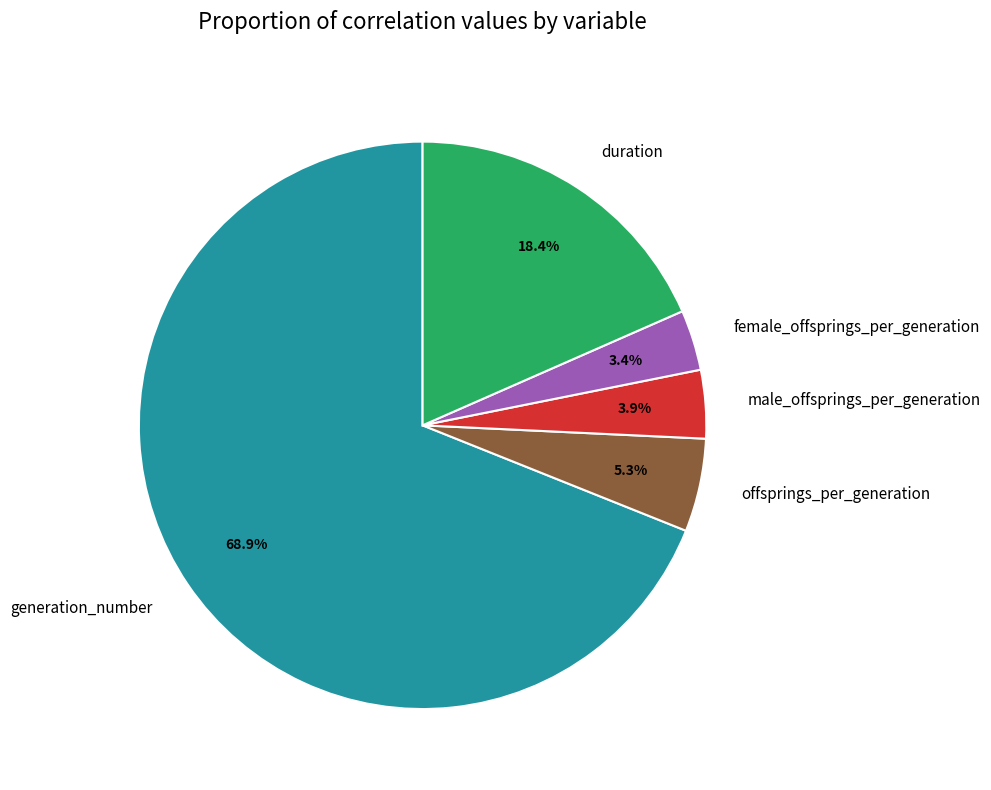

Which has a higher value, offsprings_per_generation or generation_number?

generation_number